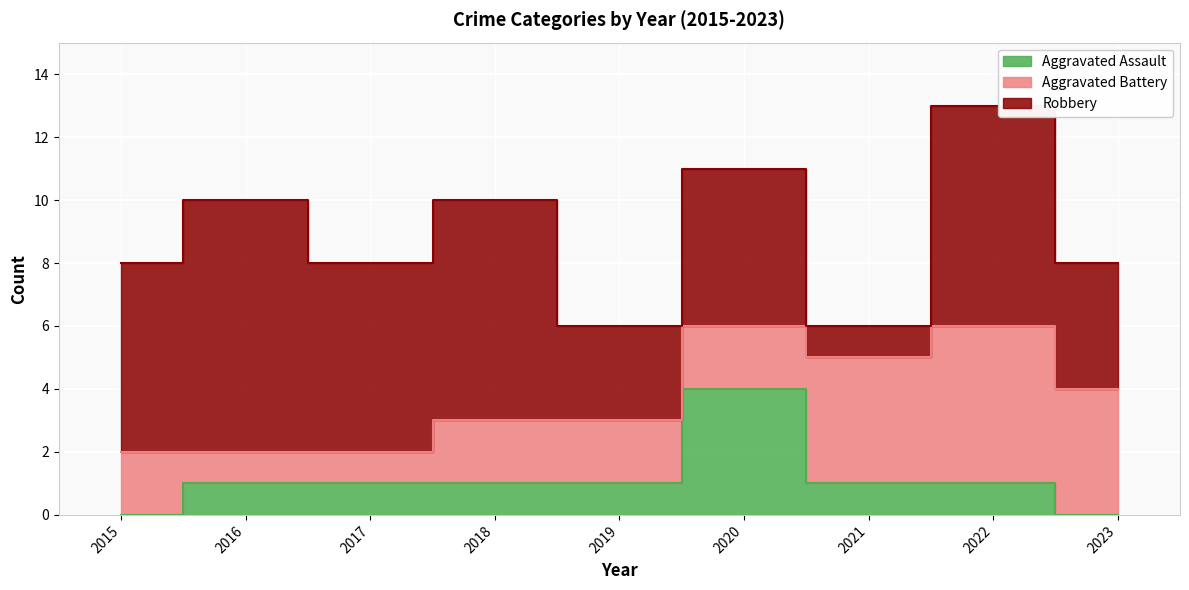

What is the value of the Robbery point at the 6th from the left?

5